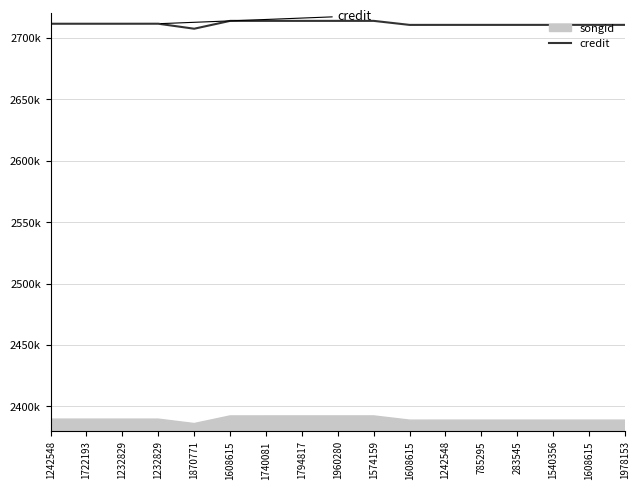

Which has a higher value, 1242548 or 1608615?

1608615